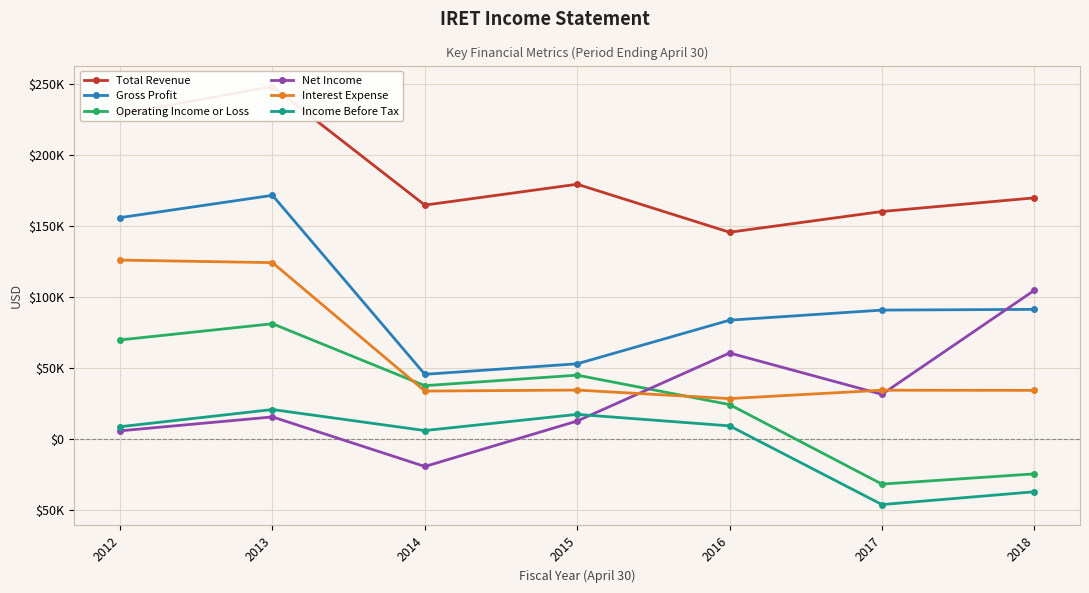

Reading left to right, extract all data points from this chart.

Total Revenue: 2012=228700	2013=248100	2014=164600	2015=179300	2016=145500	2017=160100	2018=169700
Gross Profit: 2012=155800	2013=171500	2014=45500	2015=52900	2016=83600	2017=90700	2018=91200
Operating Income or Loss: 2012=69700	2013=81100	2014=37500	2015=44900	2016=24200	2017=-31800	2018=-24600
Net Income: 2012=5700	2013=15500	2014=-19400	2015=12600	2016=60500	2017=31400	2018=104600
Interest Expense: 2012=125900	2013=124100	2014=33700	2015=34400	2016=28400	2017=34300	2018=34200
Income Before Tax: 2012=8600	2013=20700	2014=5900	2015=17300	2016=9200	2017=-46200	2018=-37200